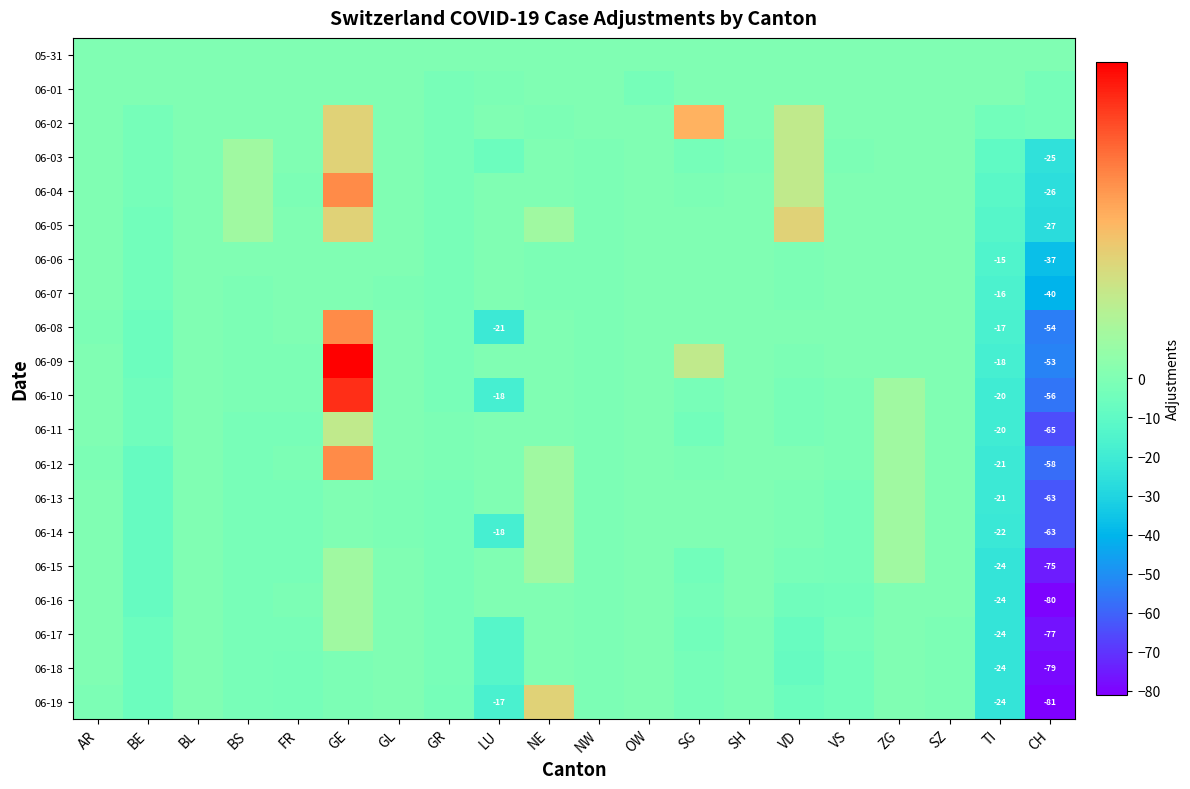

What is the minimum value for 06-16?

-80